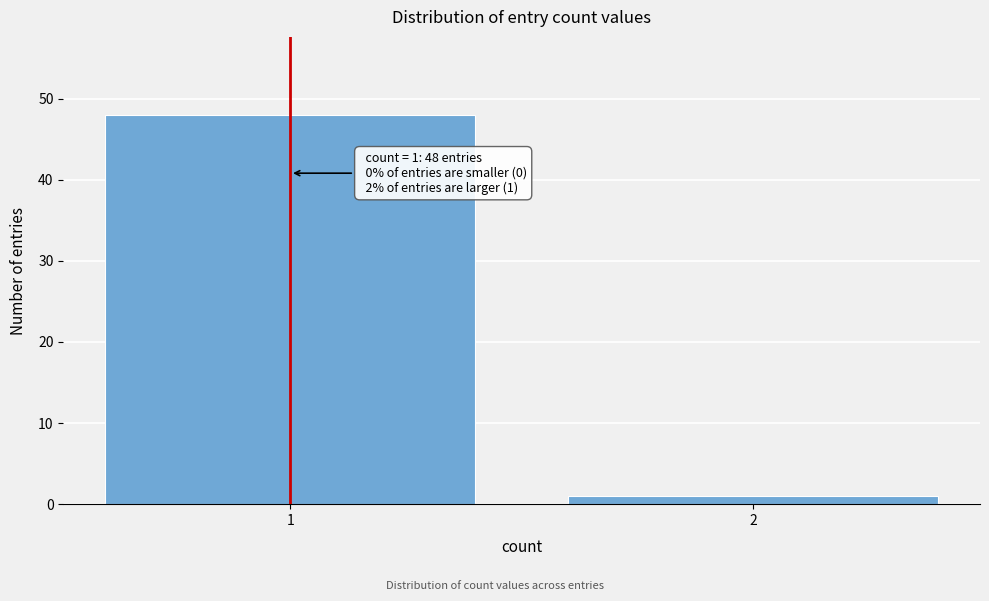

Reading left to right, list all the values displayed in this chart.

1=48	2=1